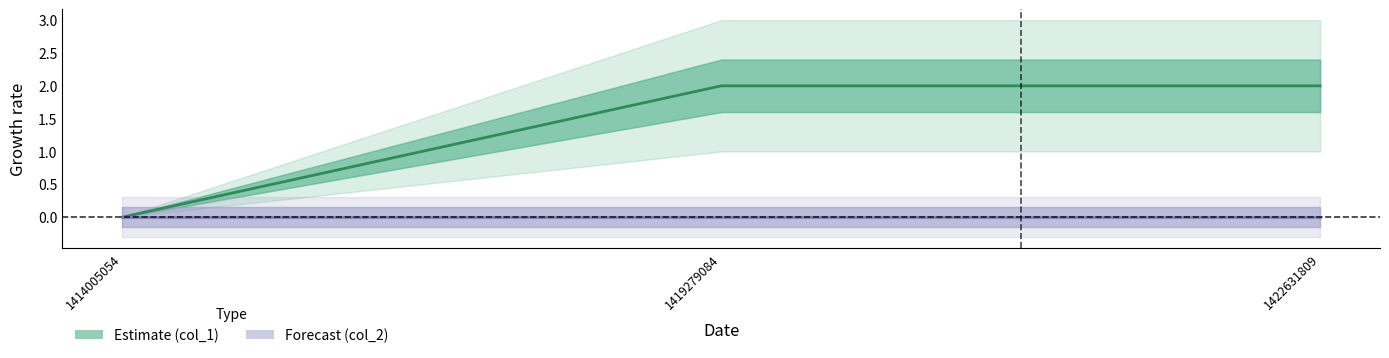

Rank the series at 1414005054 from highest to lowest value.

col_1, col_2